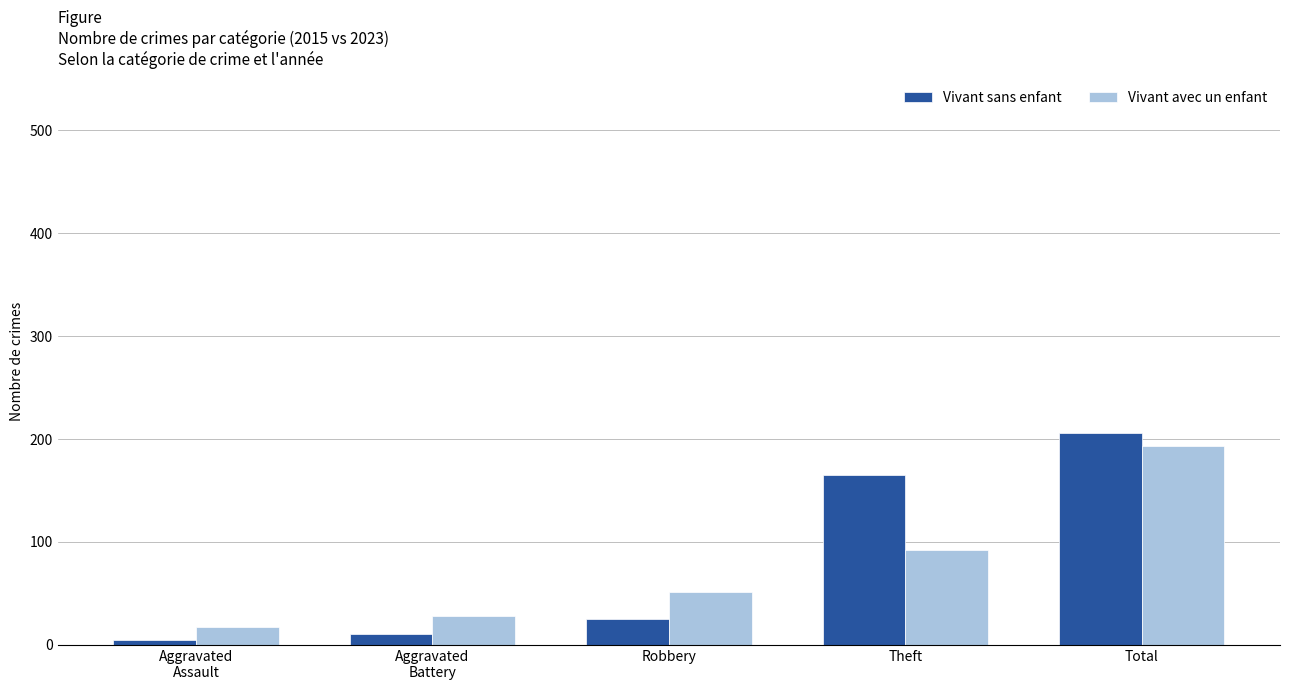

Count the number of data series in this chart.

2